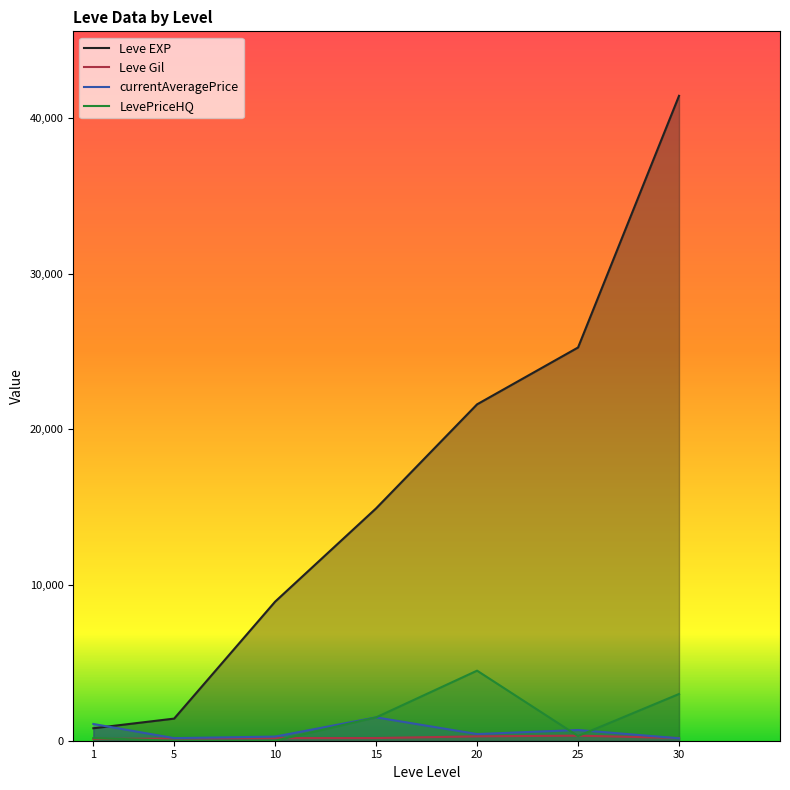

What is the sum of the Leve Gil values at 10 and 20?

450.0